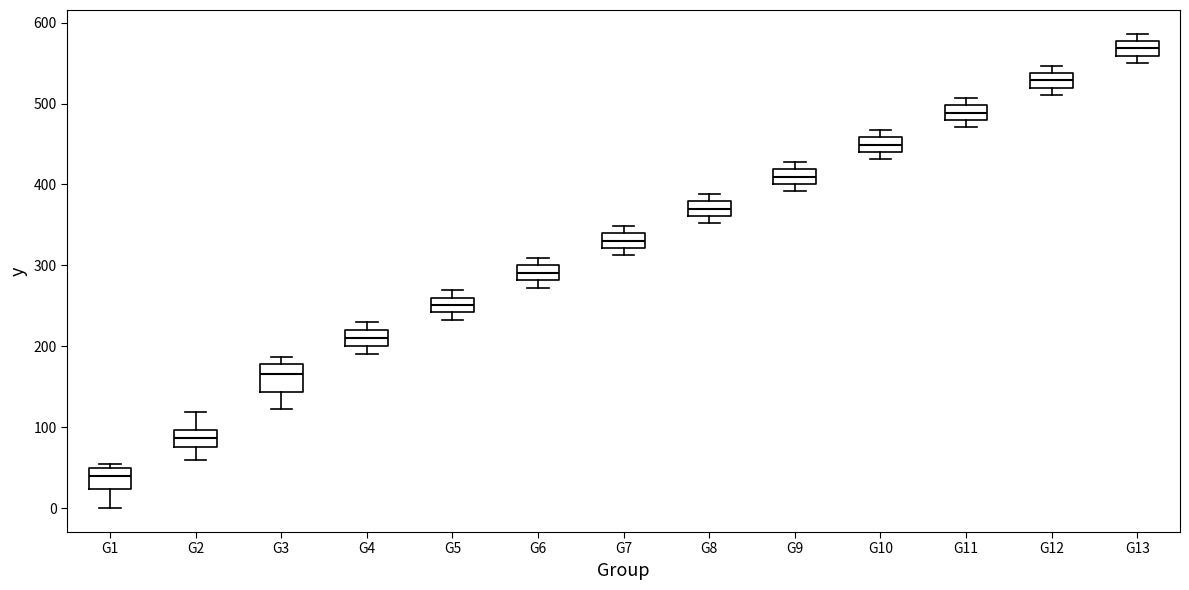

Where is the upper edge of the box for G2 on the y-axis? The values are not printed on the chart, so give them approximately, as read against the axis.

100